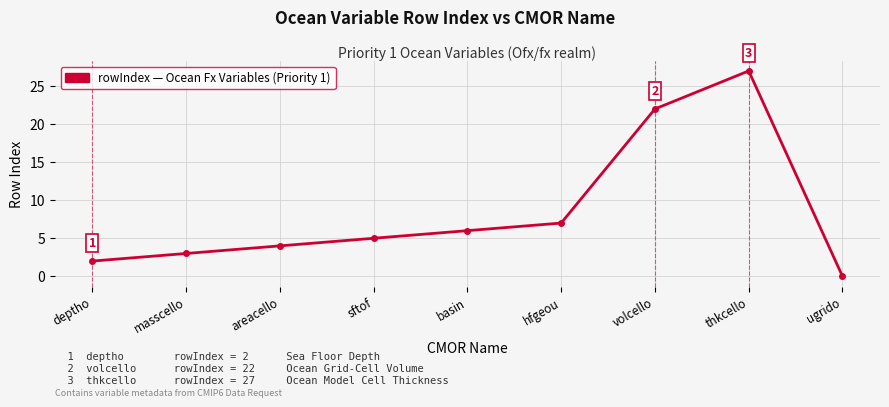

What is the maximum value shown in the chart?

27